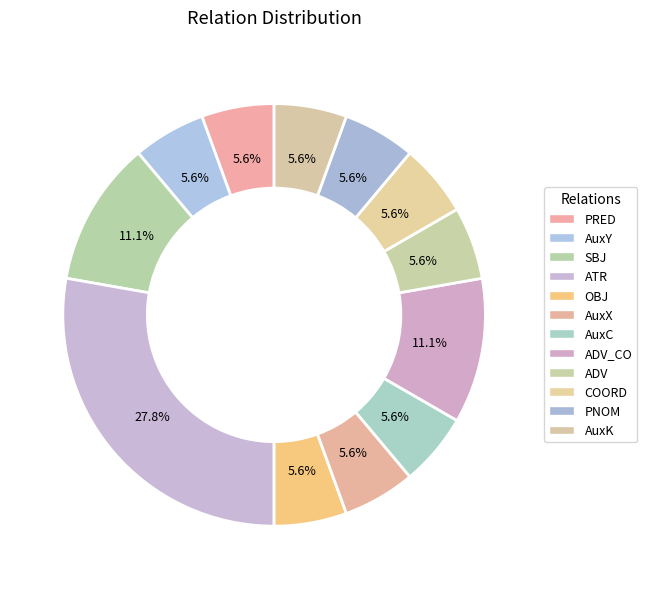

Does OBJ account for over 50% of the chart?

No